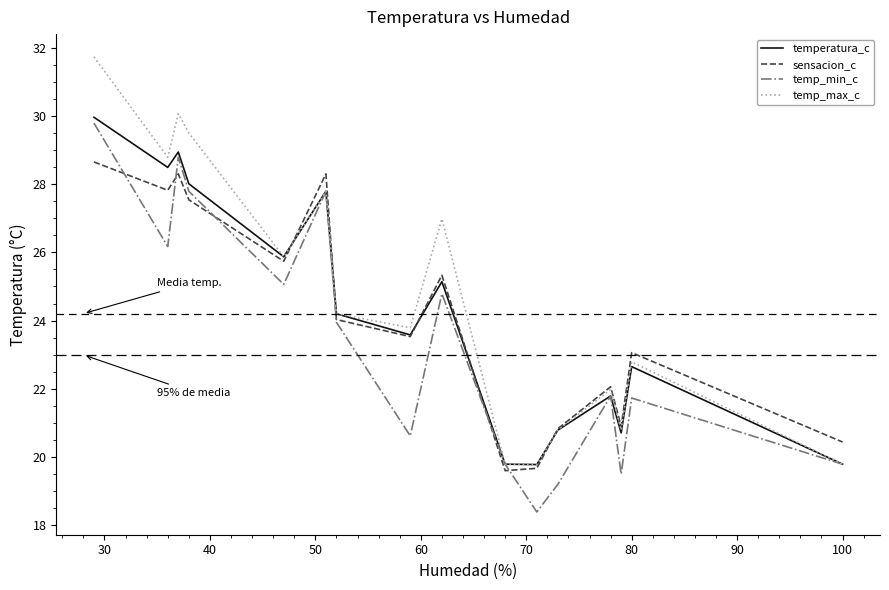

Which series has the largest range (max minus min)?

temp_max_c